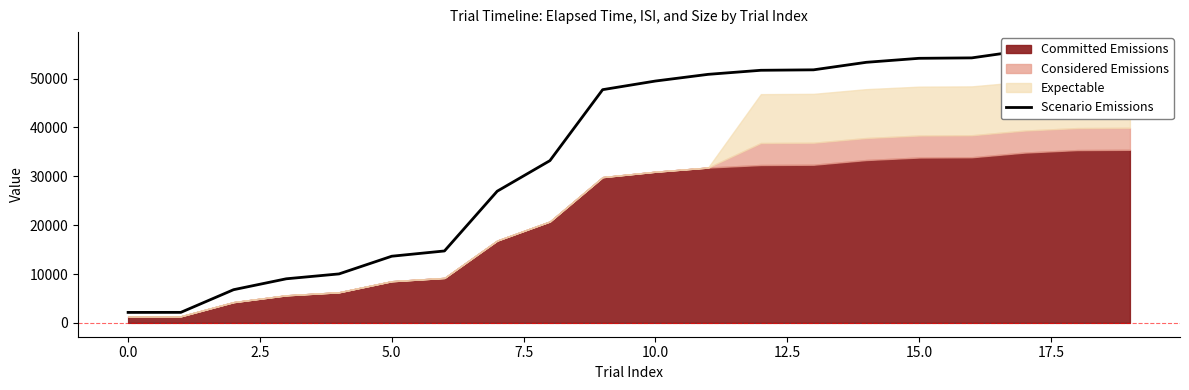

What is the label of the 20th point from the left?

19